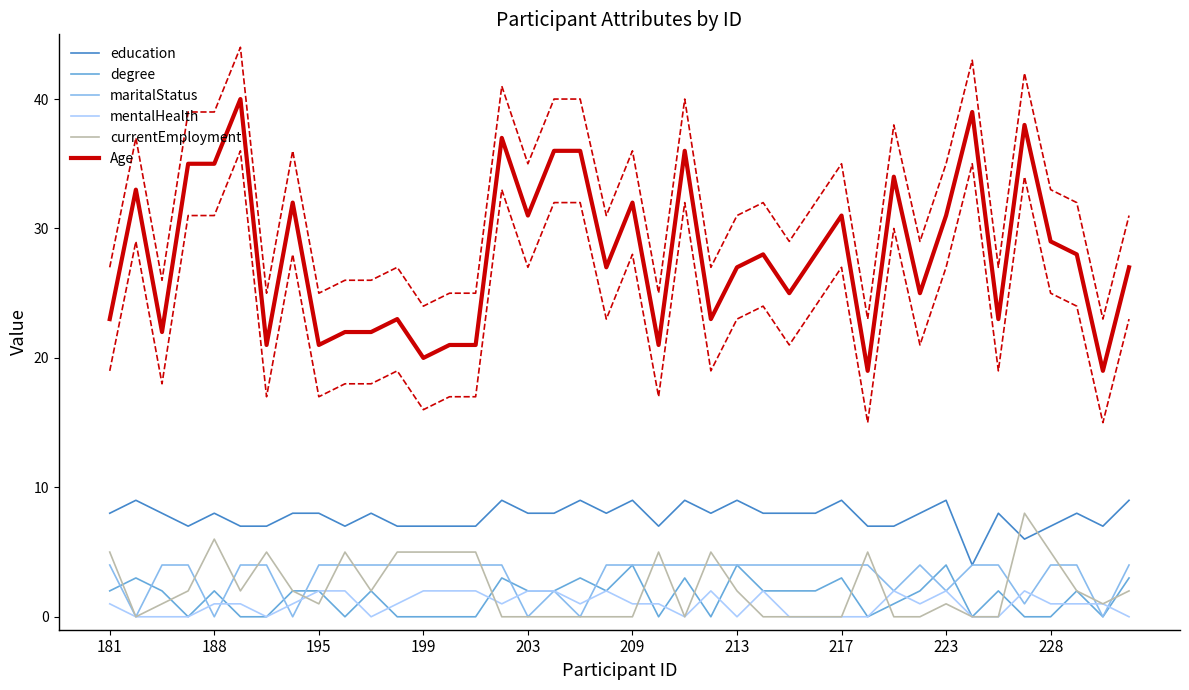

How many lines are shown in the chart?

8